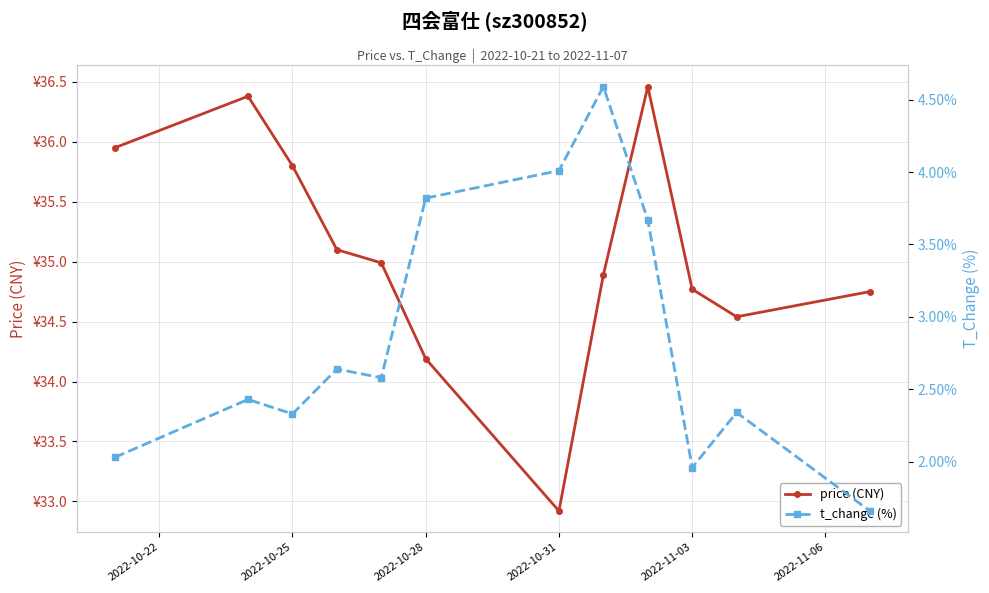

Reading left to right, extract all data points from this chart.

price (CNY): 36.0	36.4	35.8	35.1	35.0	34.2	32.9	34.9	36.5	34.8	34.5	34.8
t_change (%): 2.0	2.4	2.3	2.6	2.6	3.8	4.0	4.6	3.7	2.0	2.3	1.7